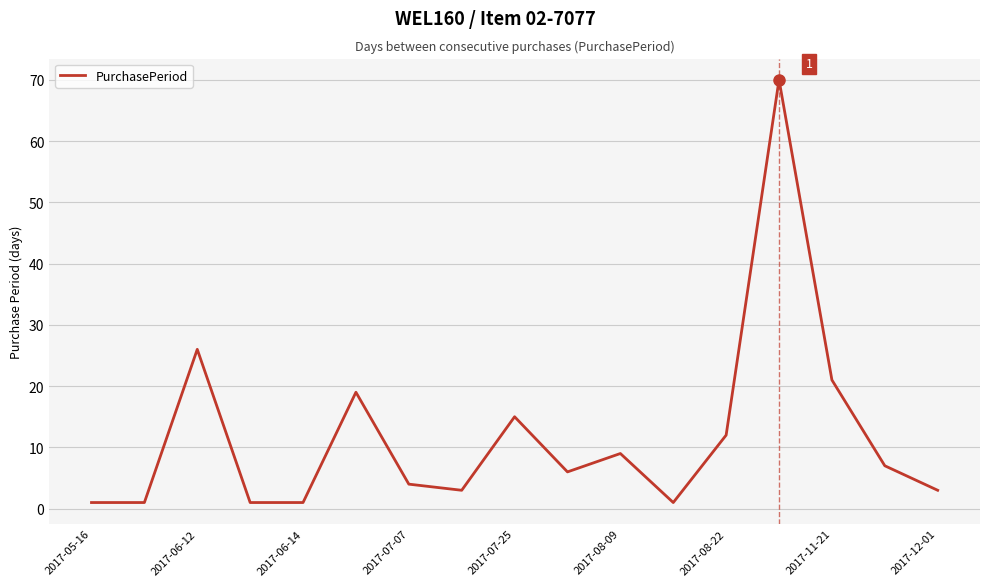

What is the maximum value shown in the chart?

70